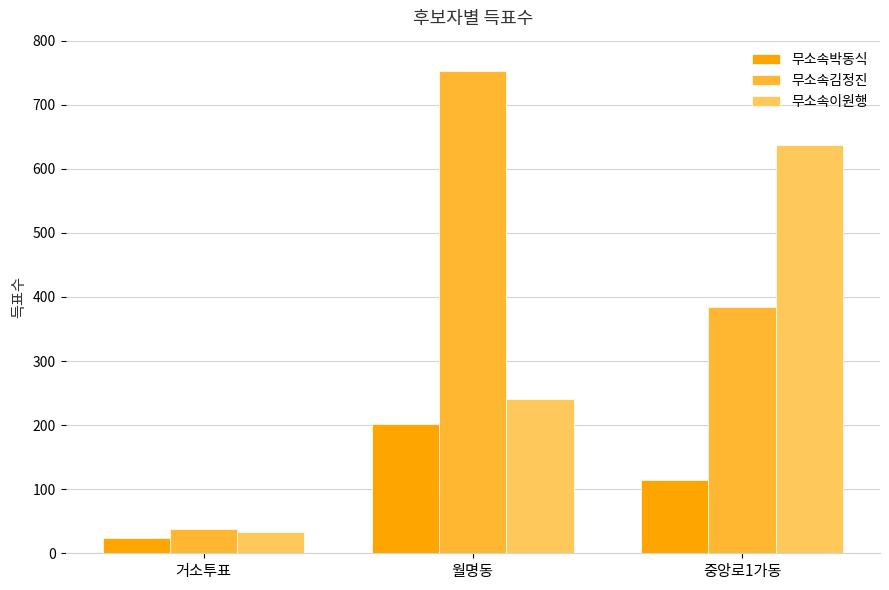

What is the highest value of the 무소속이원행 series?

637